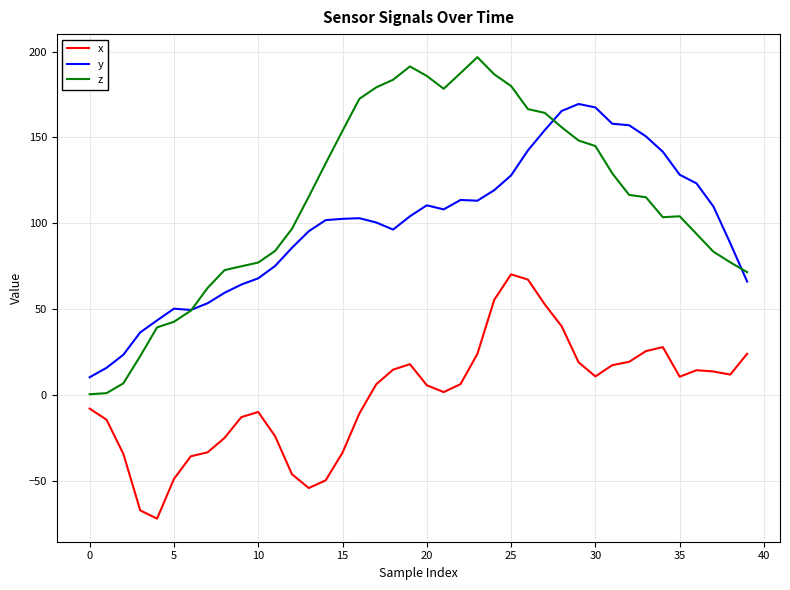

True or false: x and z cross at least once.

False